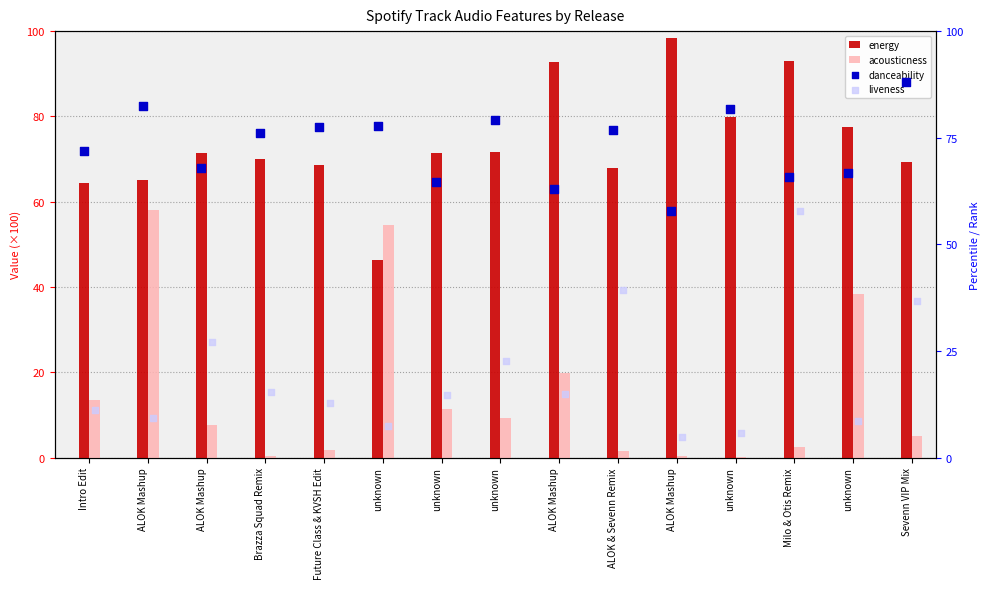

Which series reaches the minimum Y coordinate?

acousticness